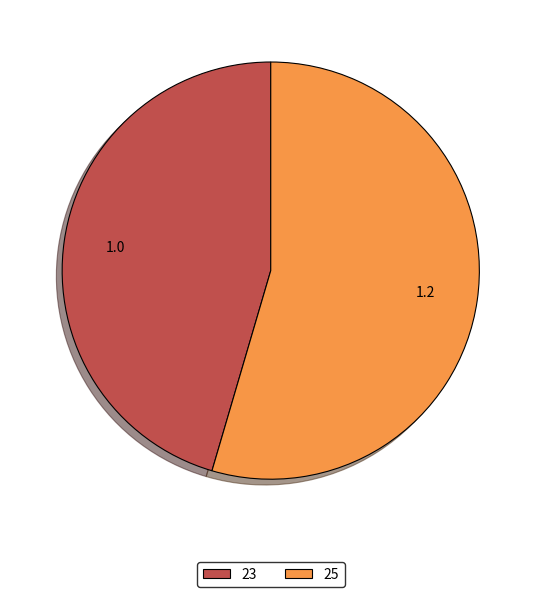

Which slice is the smallest?

23